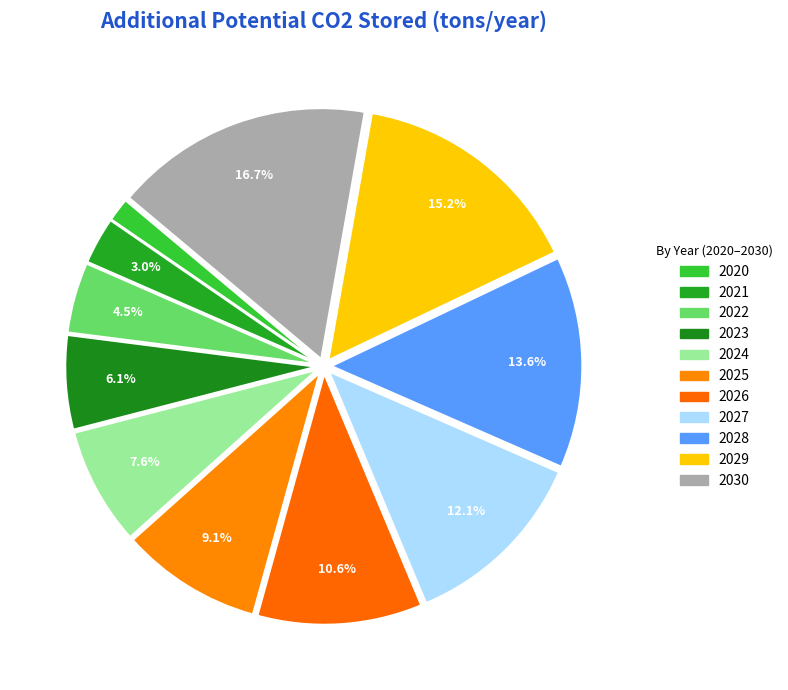

Between 2029 and 2023, which is larger?

2029